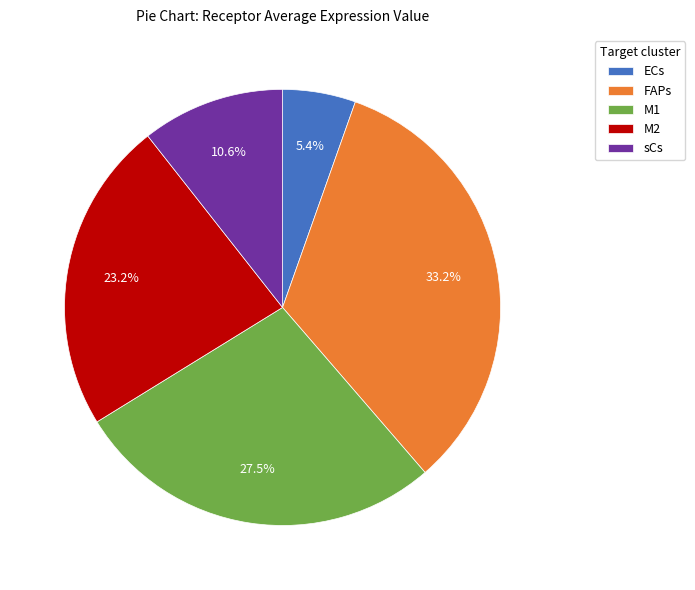

What is the largest slice in the pie chart?

FAPs